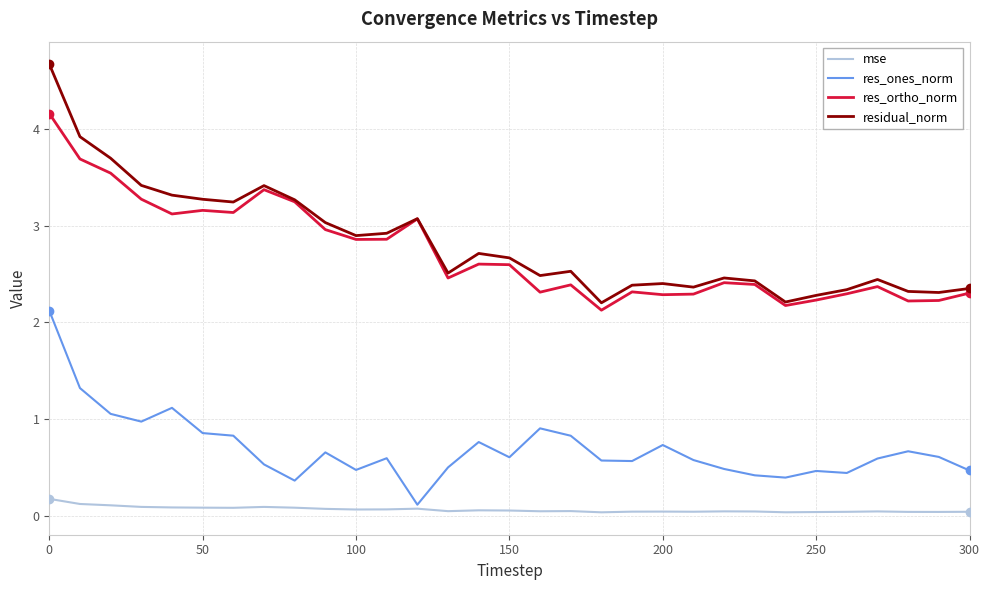

What is the minimum value for residual_norm?

2.2